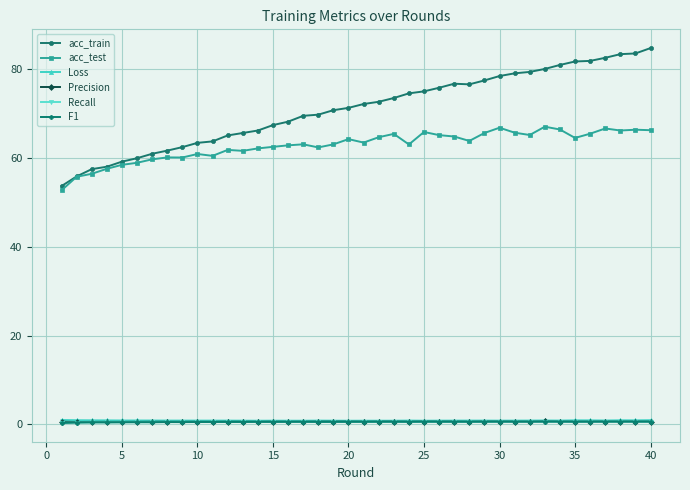

How many Precision values are between 0 and 1?

40